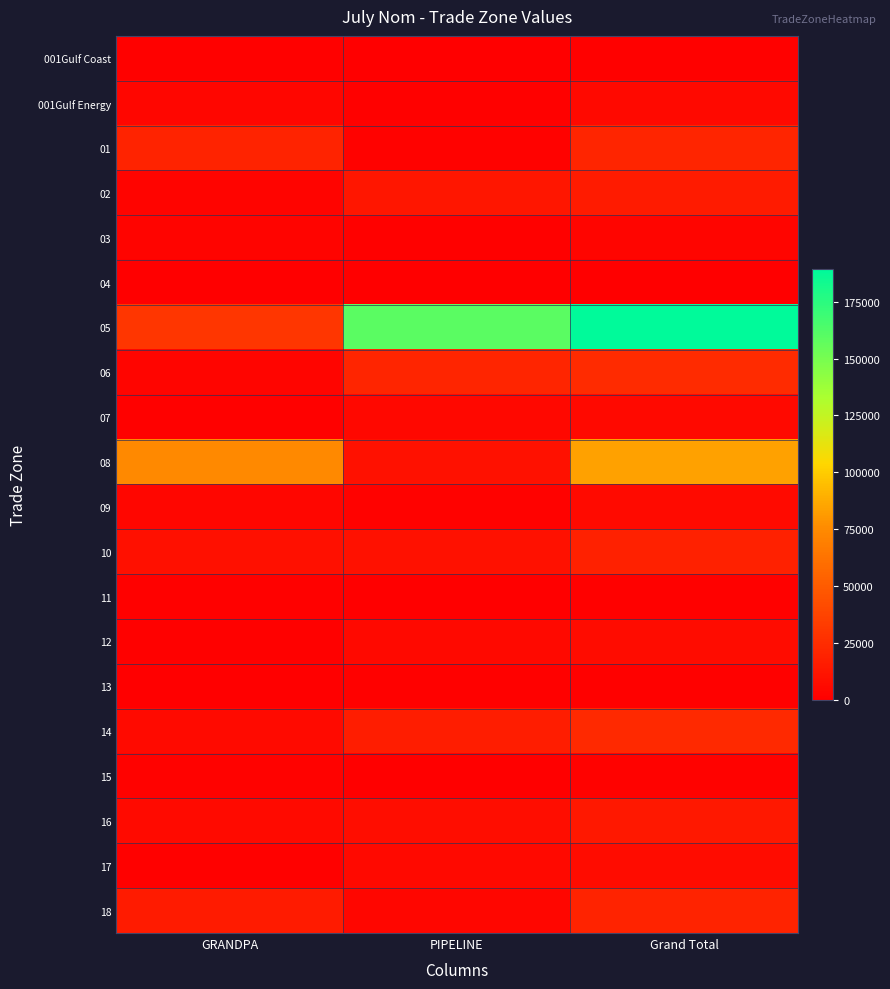

What is the spread (max minus min) of values at PIPELINE?

159498